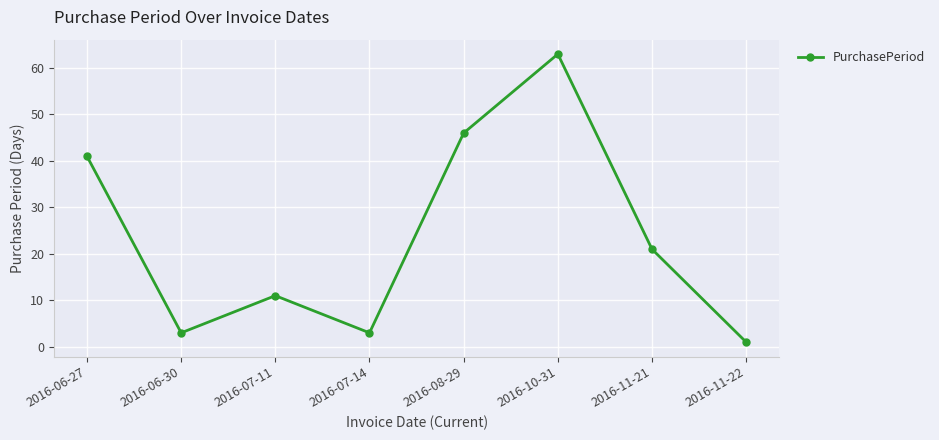

What is the change in value from 2016-07-11 to 2016-11-22?

-10